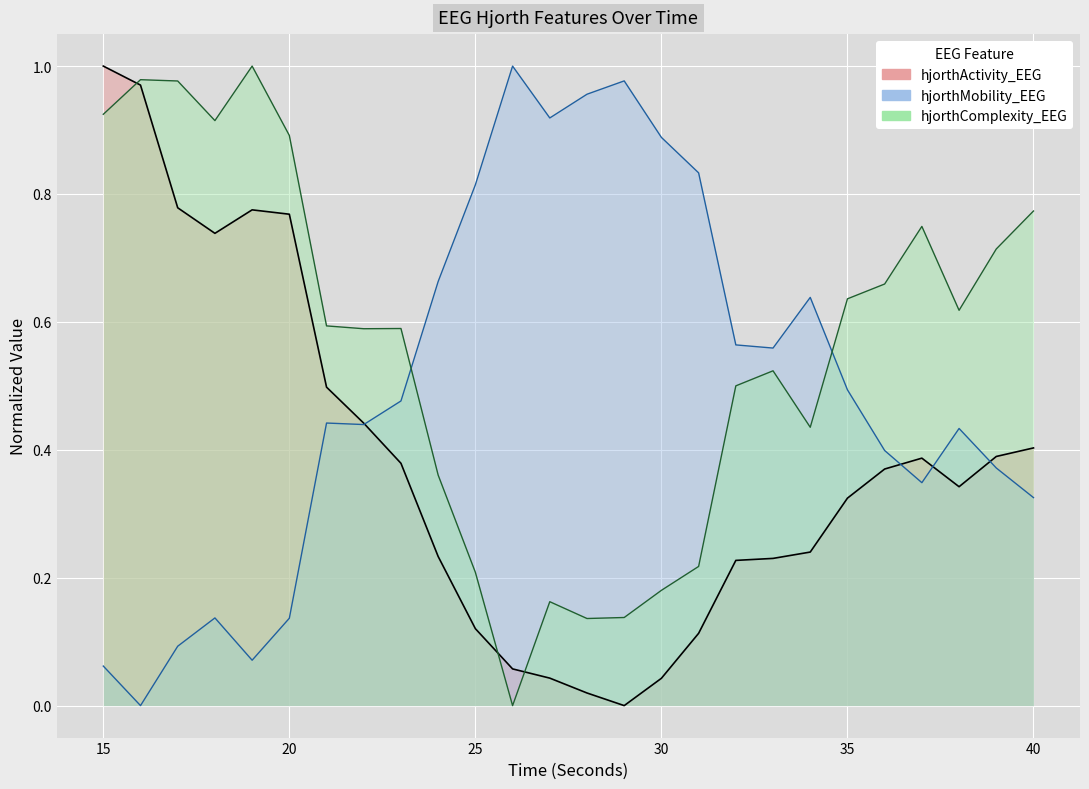

At how many categories does at least one series exceed 0?

26